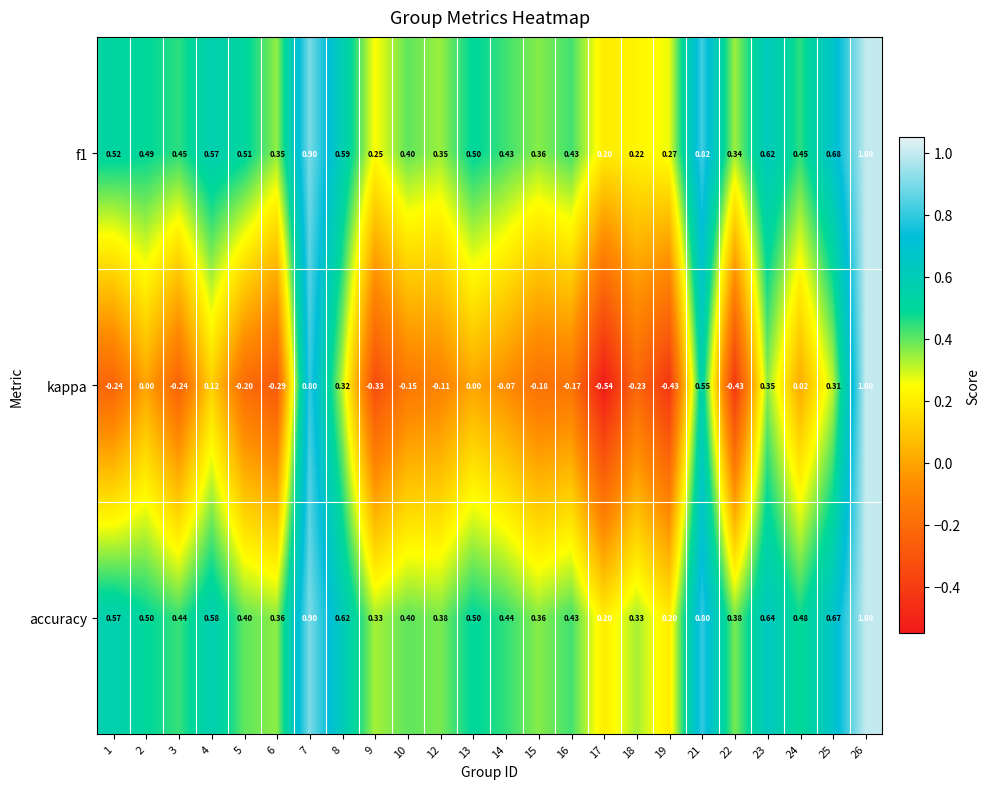

Which series has the largest range (max minus min)?

kappa